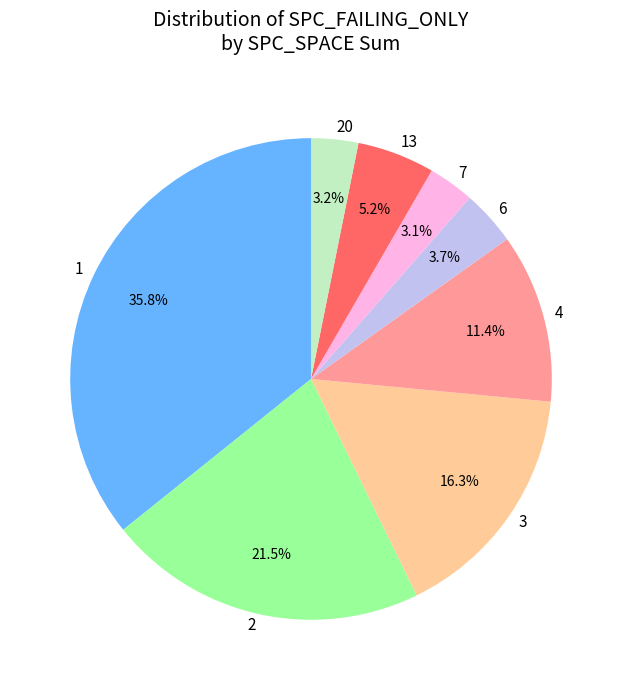

Which slice is the largest?

1